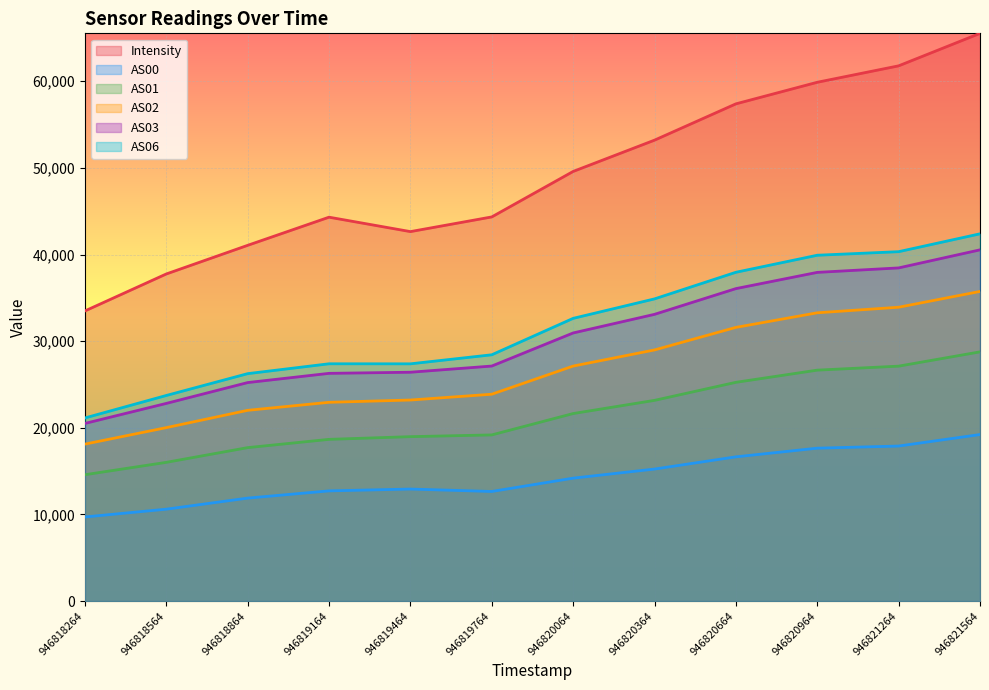

True or false: AS00 and AS06 intersect in this chart.

False